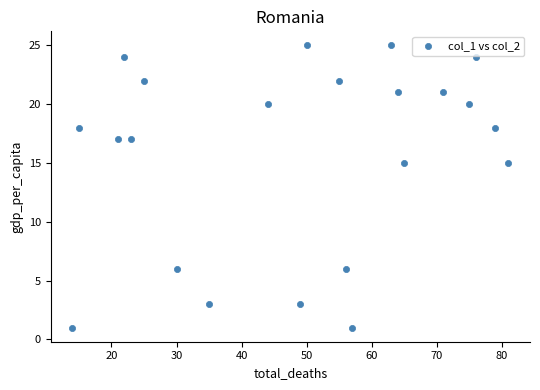

What is the range of Y values (max minus min)?

24